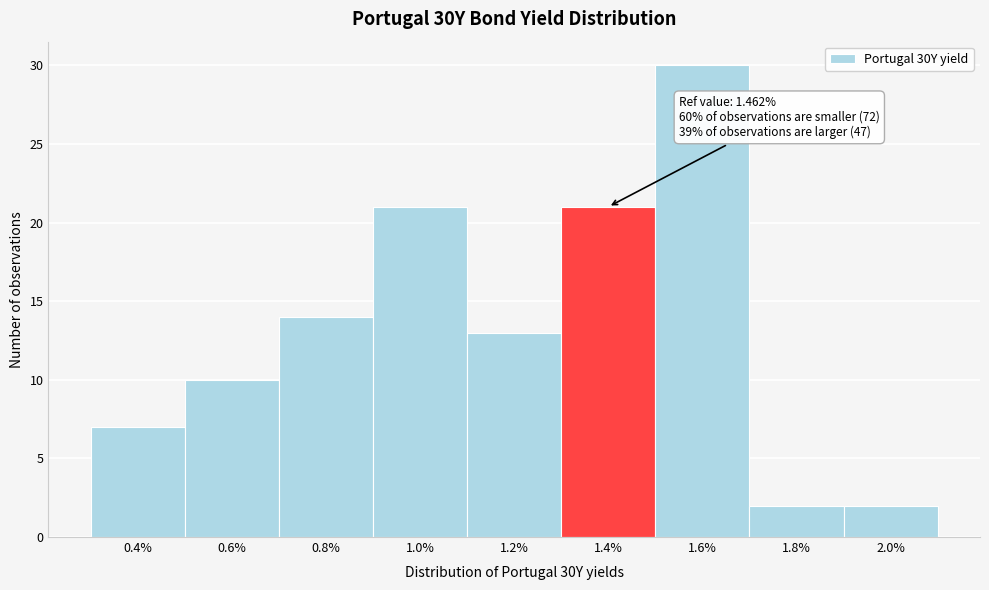

Reading right to left, list all the values displayed in this chart.

2.0%=2	1.8%=2	1.6%=30	1.4%=21	1.2%=13	1.0%=21	0.8%=14	0.6%=10	0.4%=7